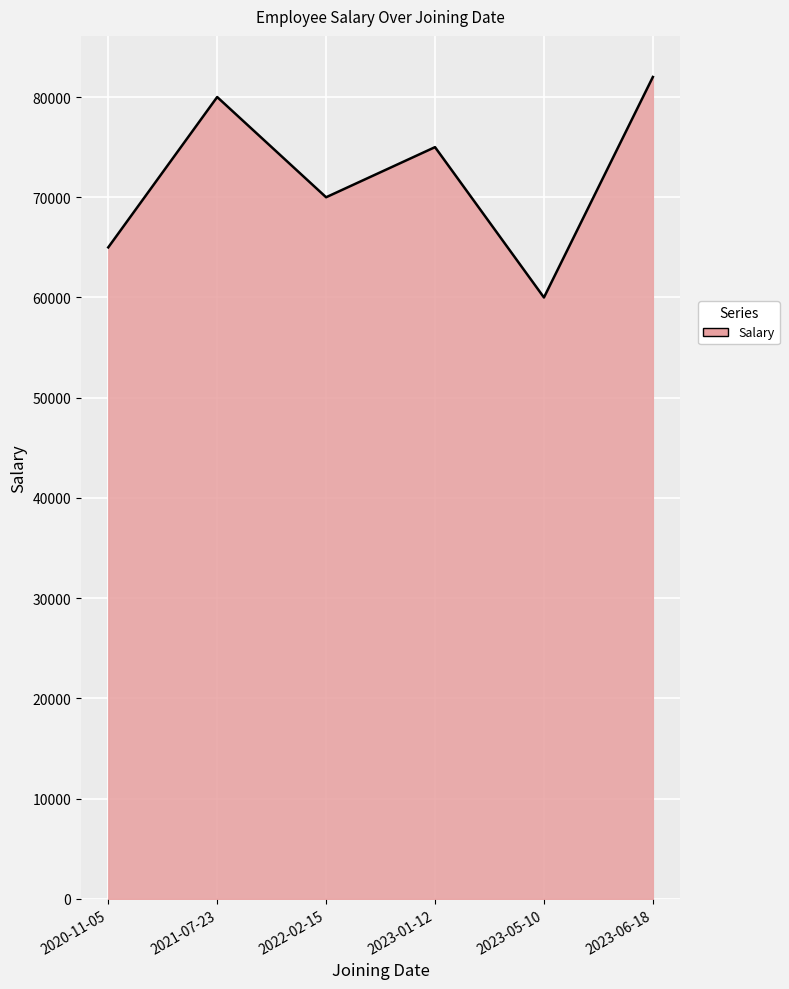

How many values are below 75000?

3